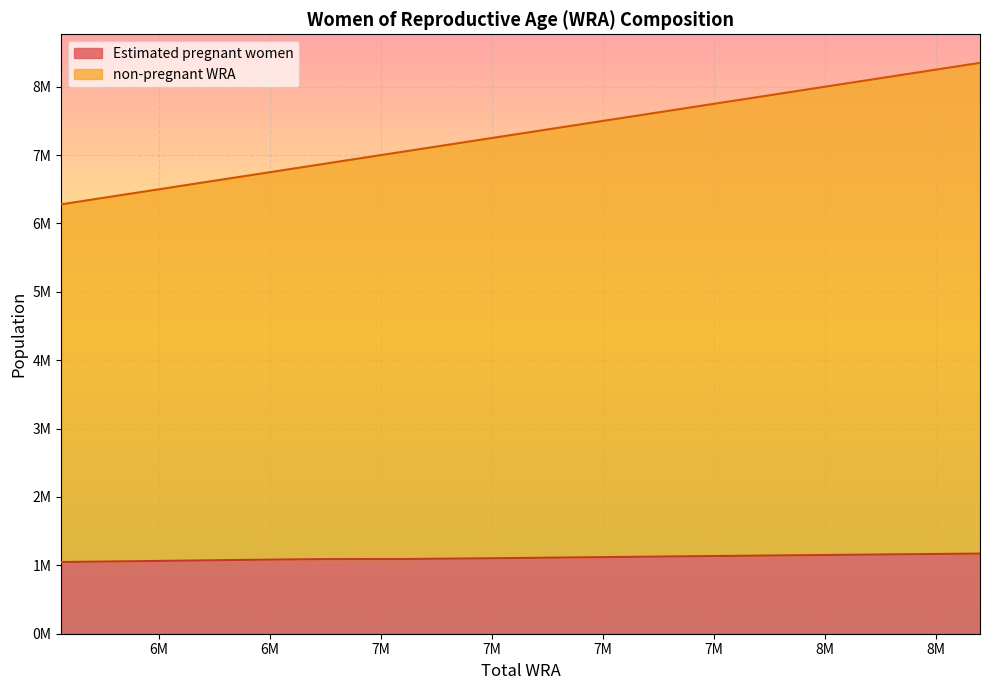

Does the chart display data point markers on the line(s)?

No